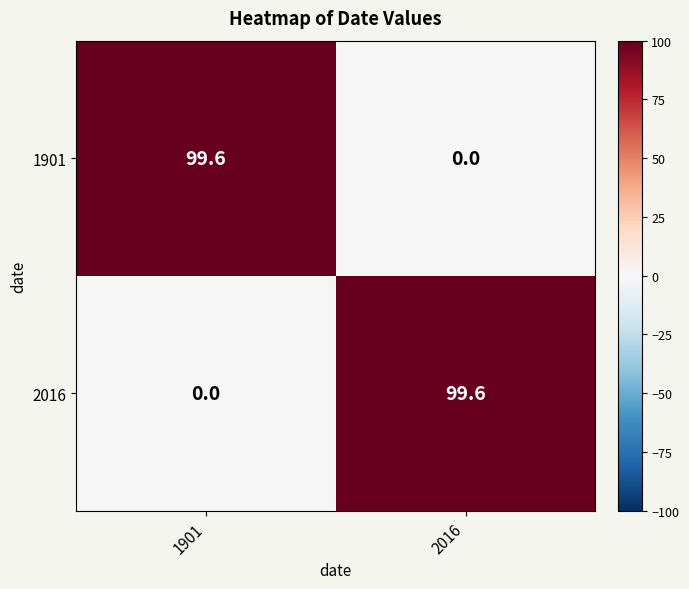

Rank the categories by 2016 value from lowest to highest.

1901, 2016